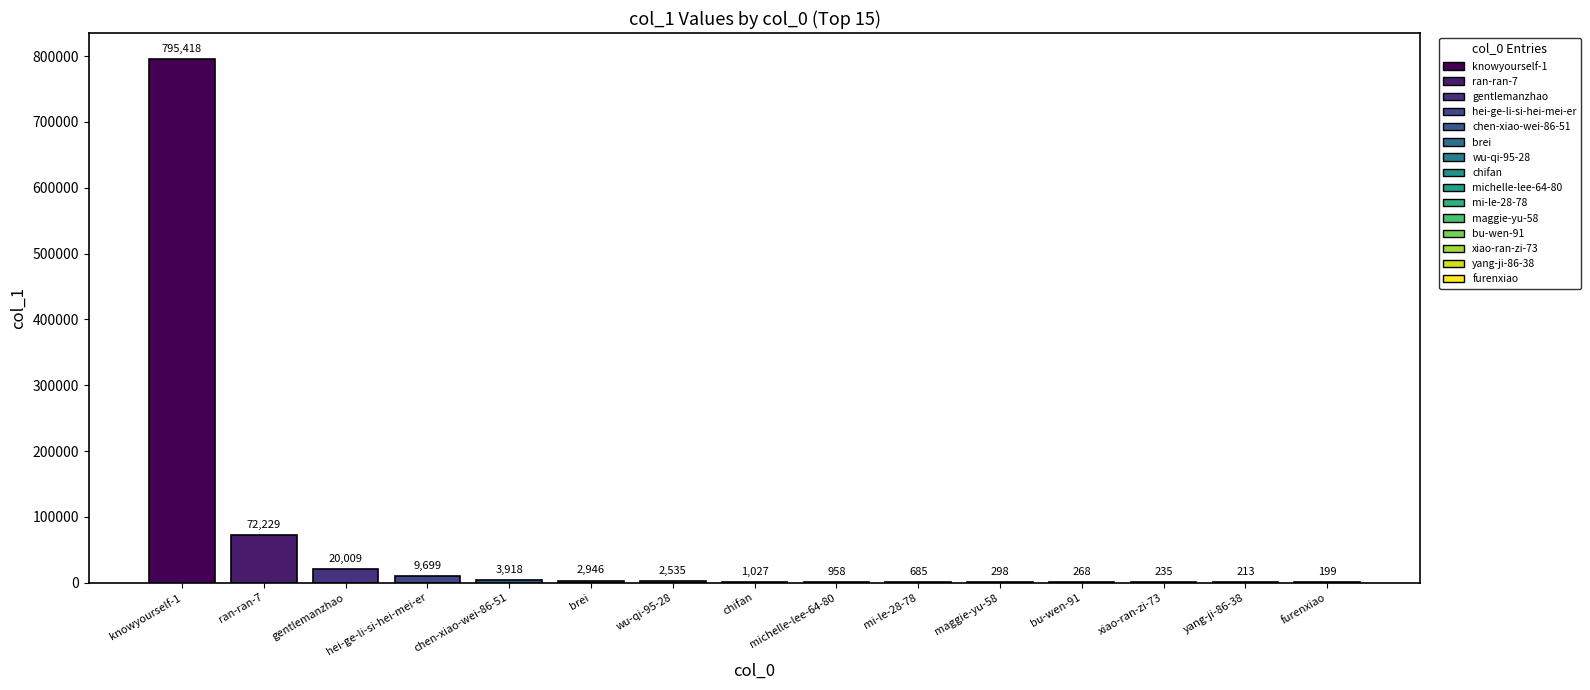

The chart shows a value of 743 at wu-qi-95-28. True or false?

False